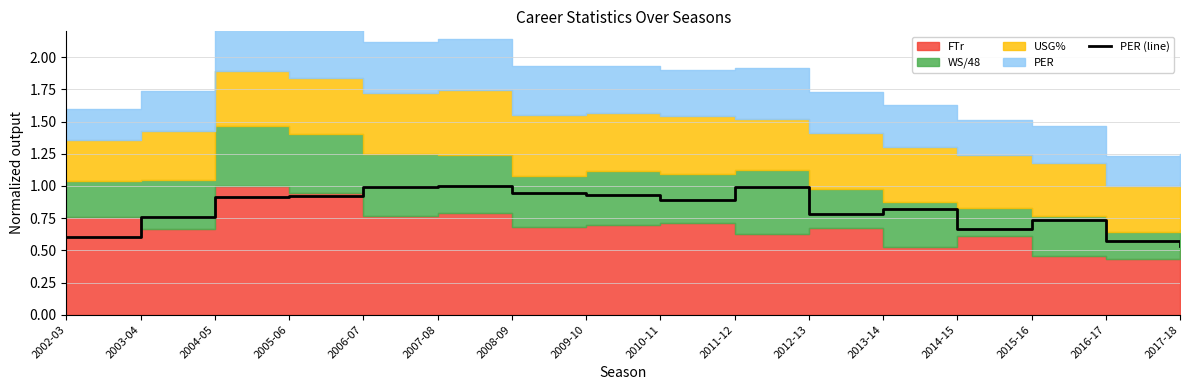

How many lines are shown in the chart?

1